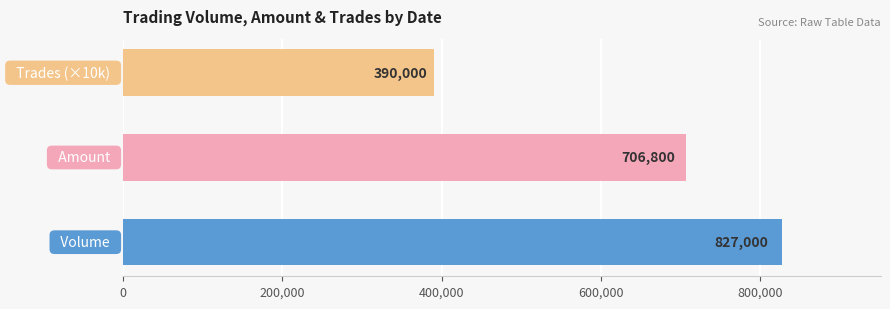

Does the chart contain any negative values?

No